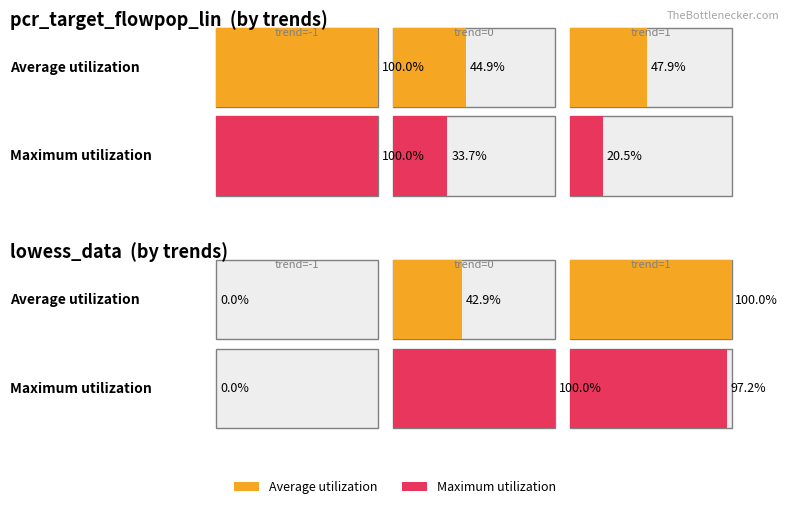

Which series has the largest range (max minus min)?

pcr_target_flowpop_lin